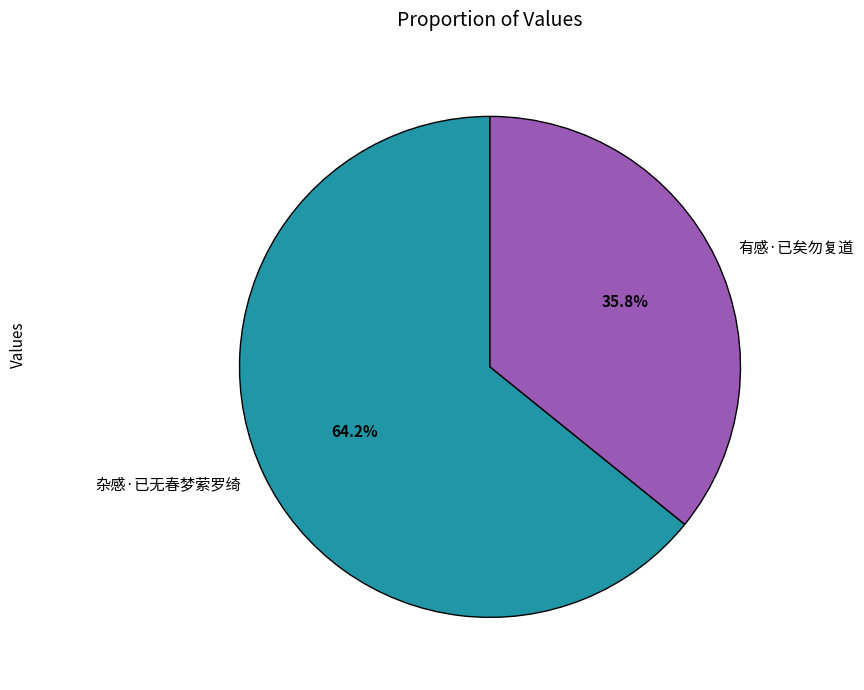

To the nearest percent, what is the combined percentage of 有感·已矣勿复道 and 杂感·已无春梦萦罗绮?

100%